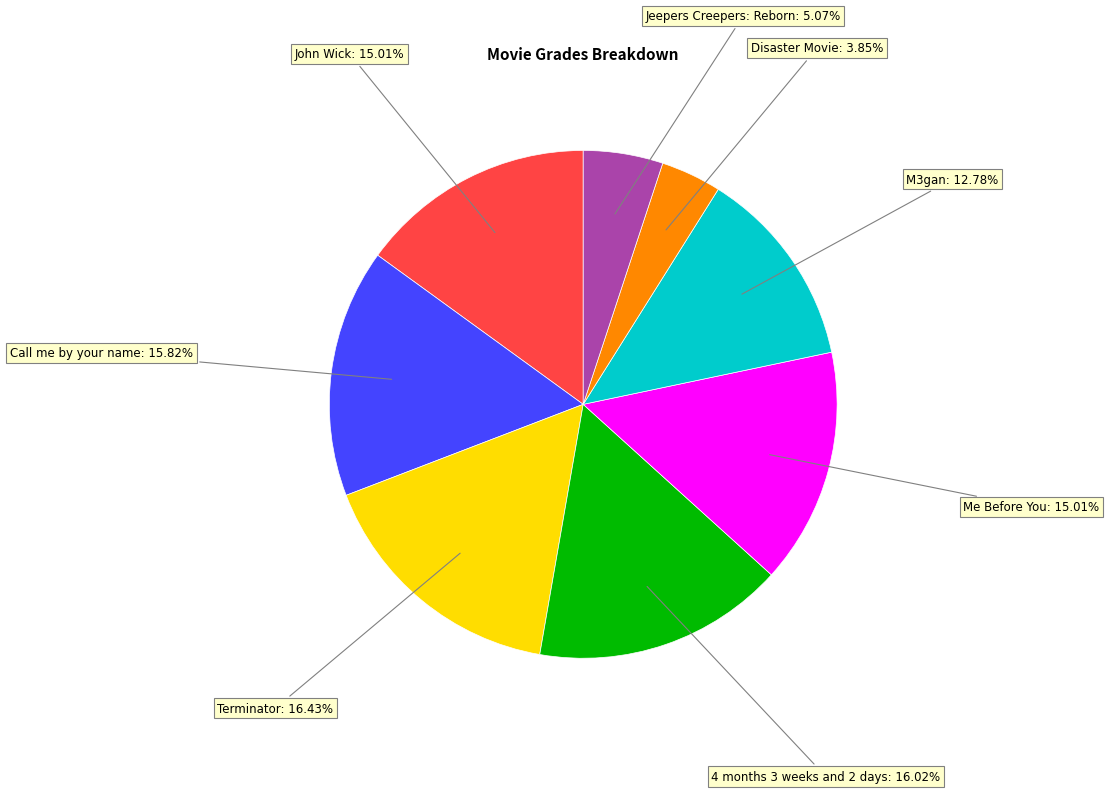

How many segments does this pie chart have?

8